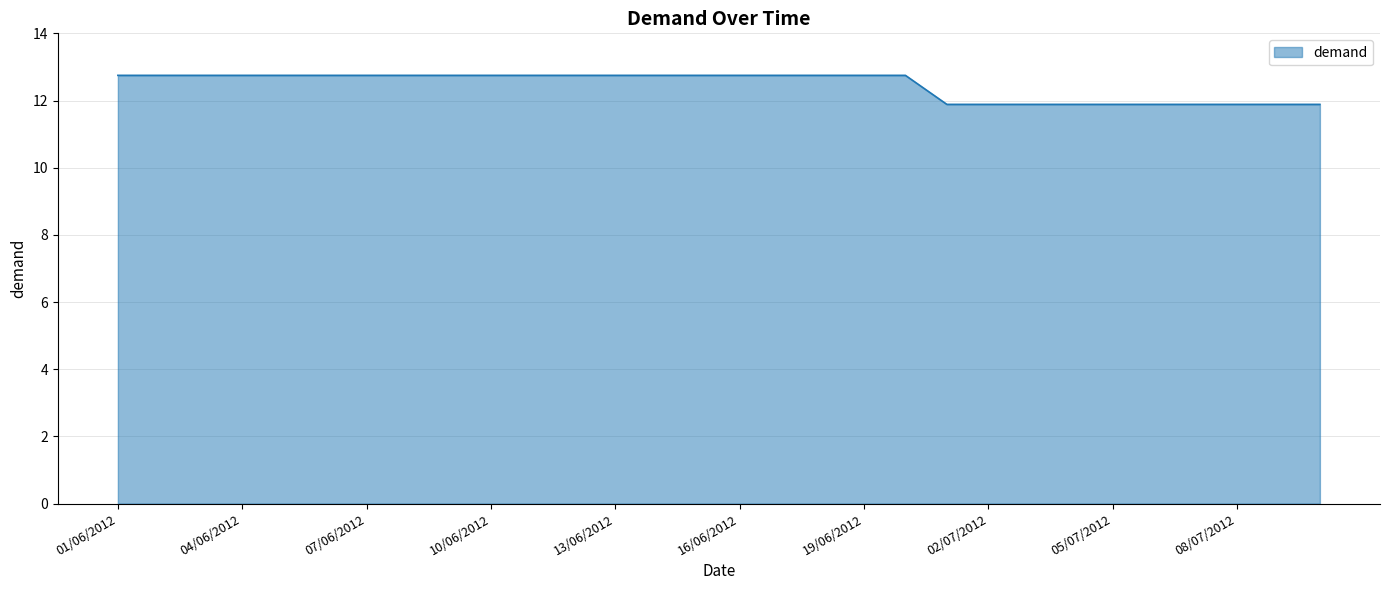

Reading right to left, list all the values displayed in this chart.

11.9	11.9	11.9	11.9	11.9	11.9	11.9	11.9	11.9	11.9	12.7	12.7	12.7	12.7	12.7	12.7	12.7	12.7	12.7	12.7	12.7	12.7	12.7	12.7	12.7	12.7	12.7	12.7	12.7	12.7